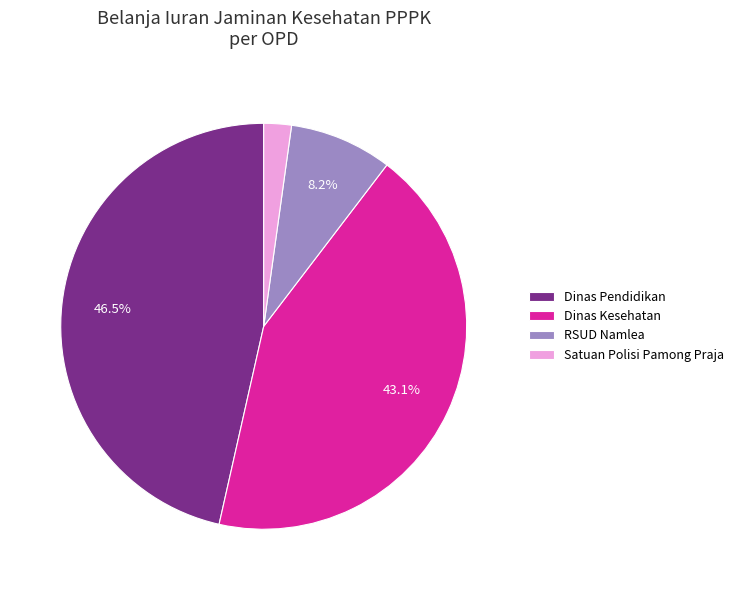

Between Satuan Polisi Pamong Praja and RSUD Namlea, which is larger?

RSUD Namlea